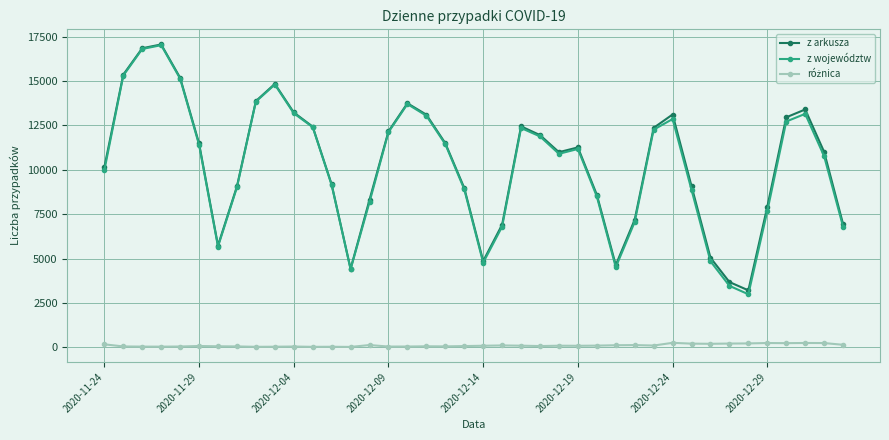

What is the highest value of the z arkusza series?

17059